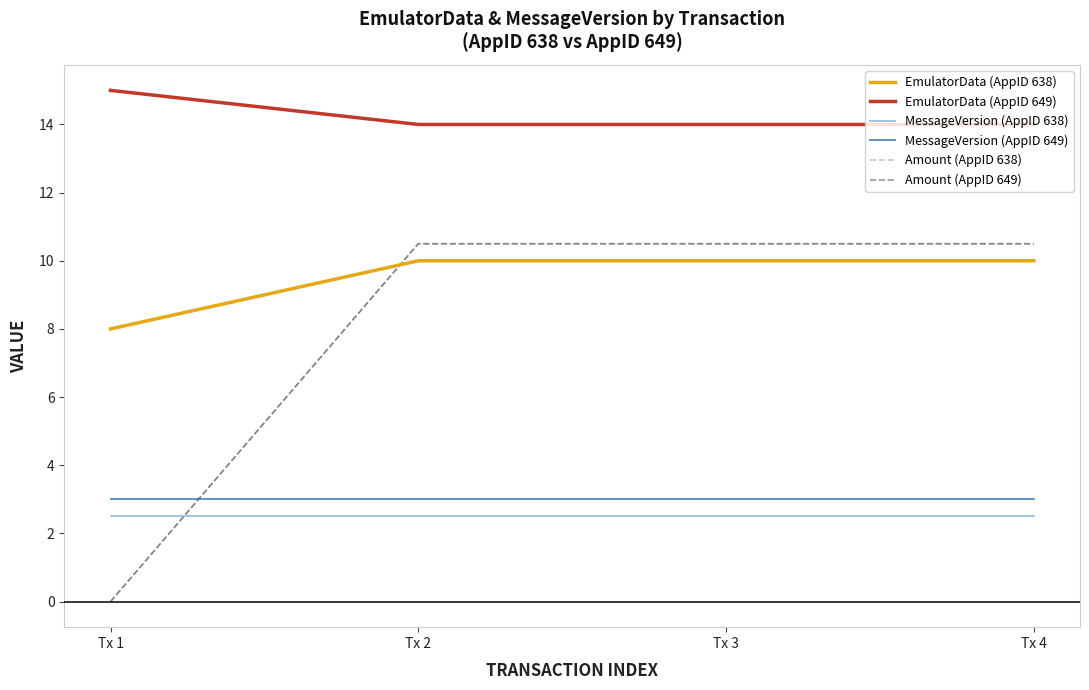

What is the difference between the second highest and minimum values in the Amount (AppID 649) series?

10.5